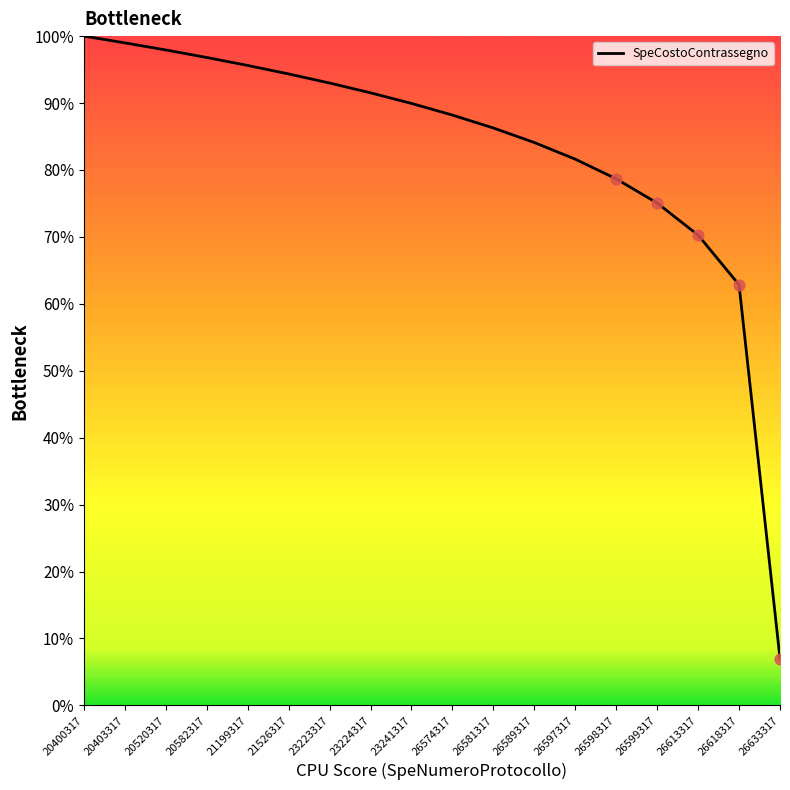

Approximately how many times larger is the value at 21199317 compared to 26589317?

1.1